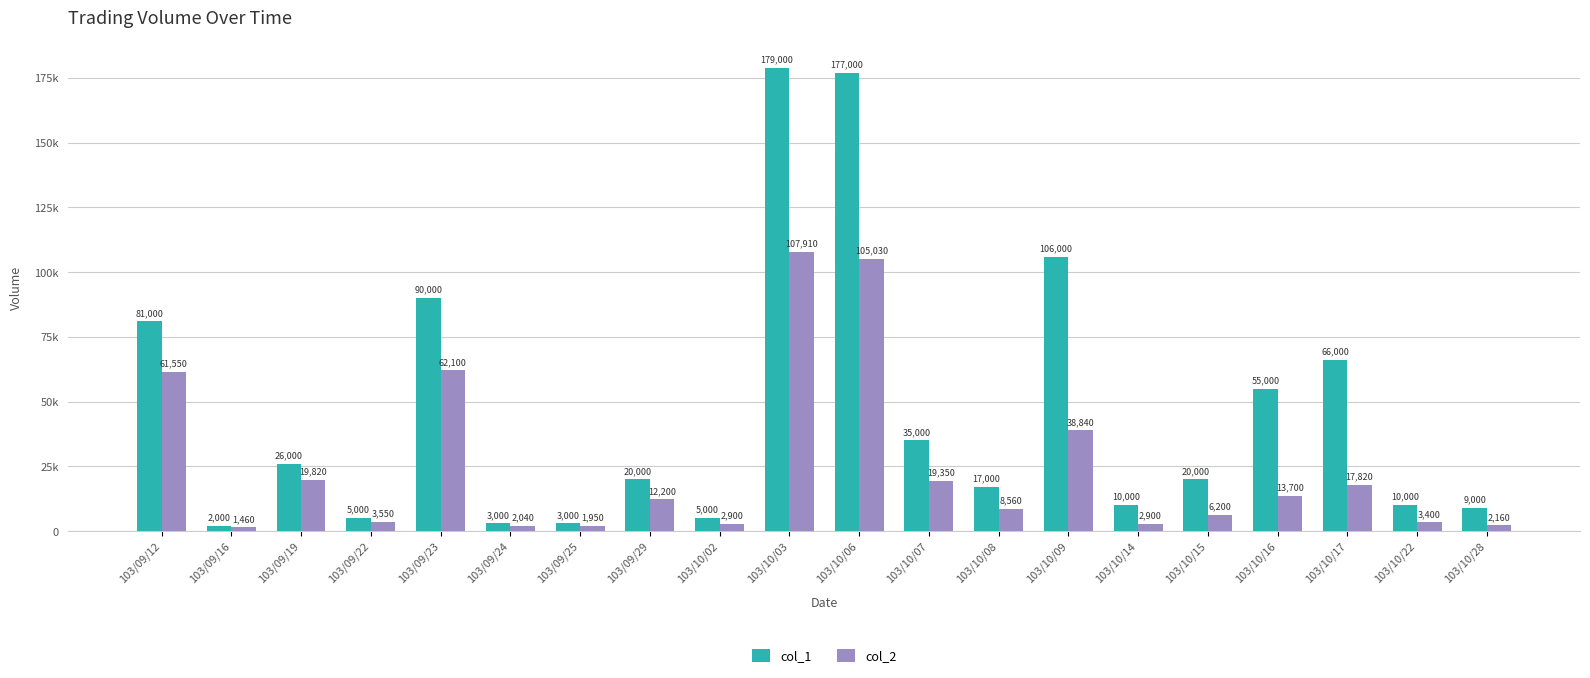

Between 103/10/07 and 103/10/28, which series saw the biggest shift?

col_1